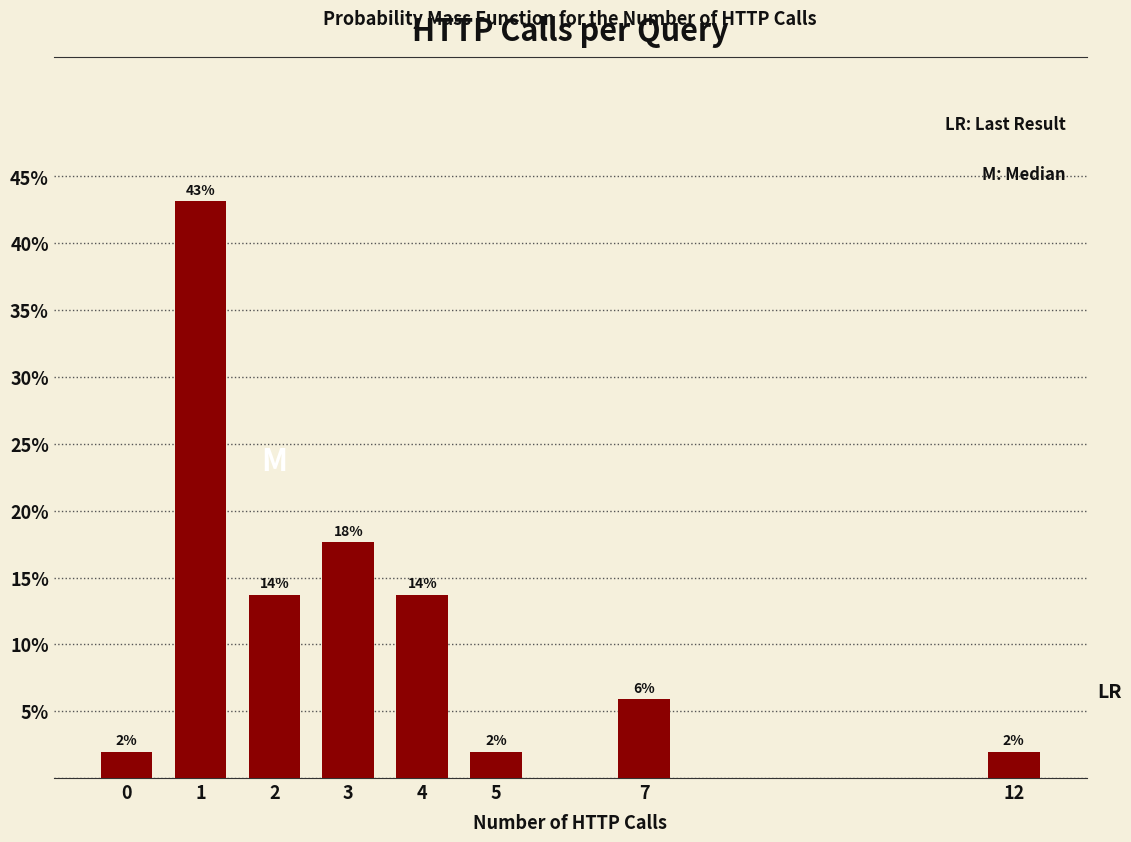

Where is the data nearest to the value 22?

3